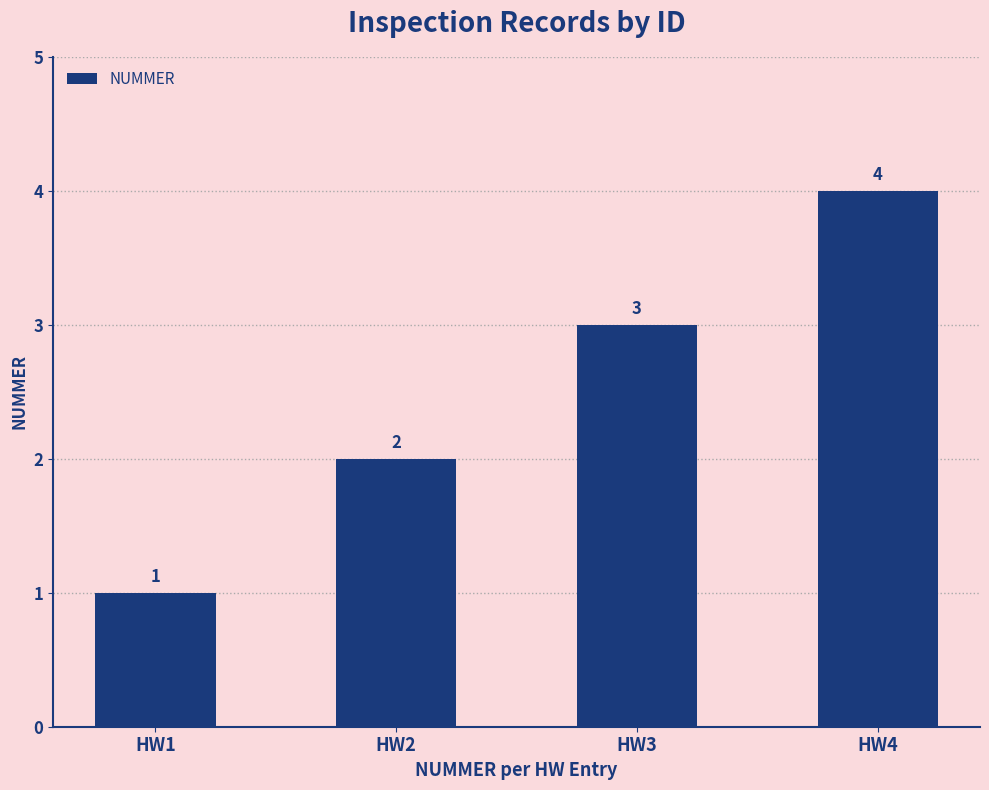

What is the greatest value displayed?

4